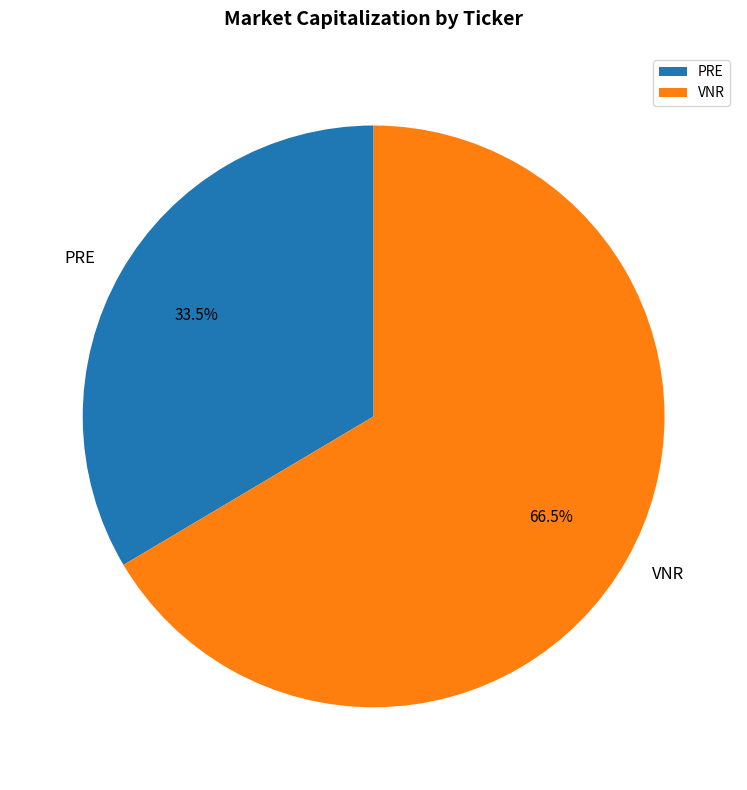

Between VNR and PRE, which is larger?

VNR